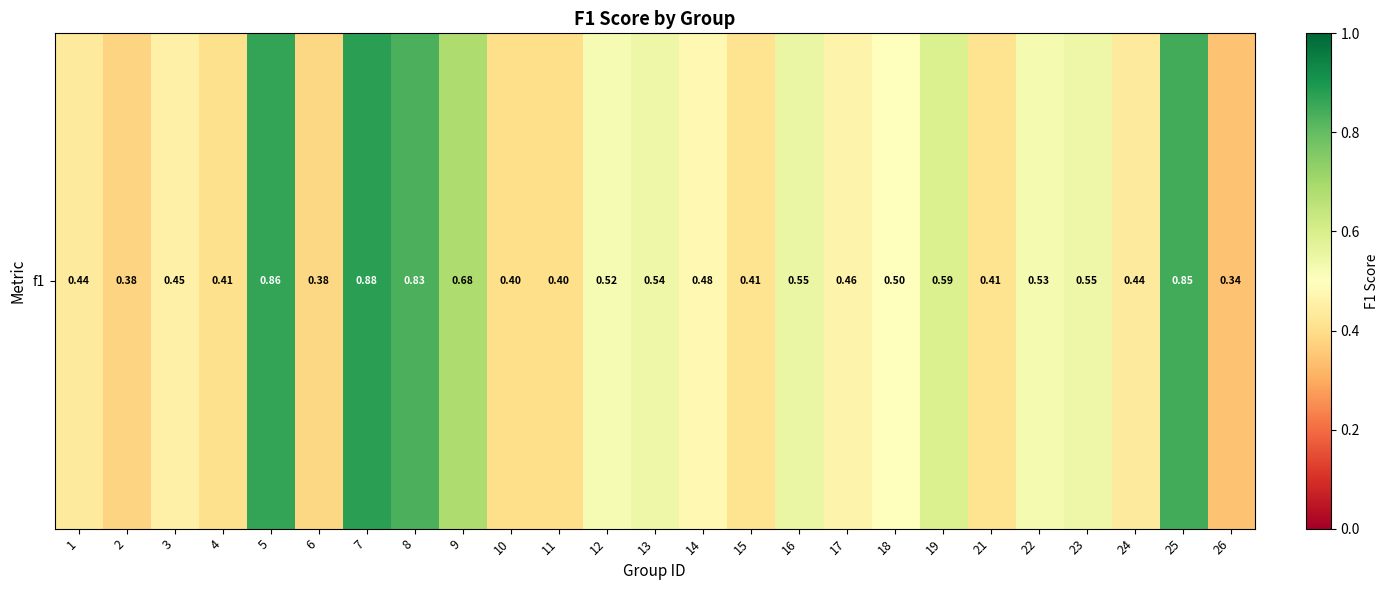

What is the change in value from 7 to 12?

-0.4